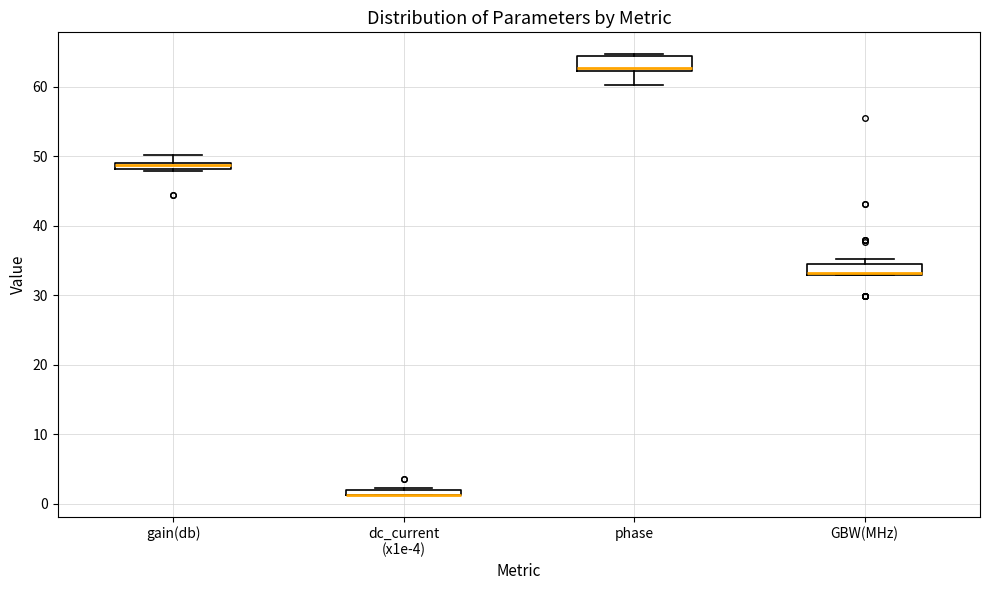

Where is the upper edge of the box for dc_current (x1e-4) on the y-axis? The values are not printed on the chart, so give them approximately, as read against the axis.

2